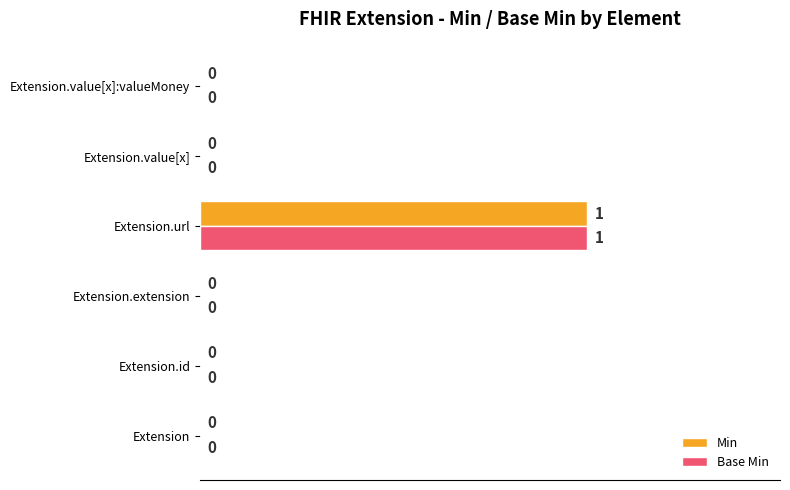

Which category has the highest value in the Min series?

Extension.url